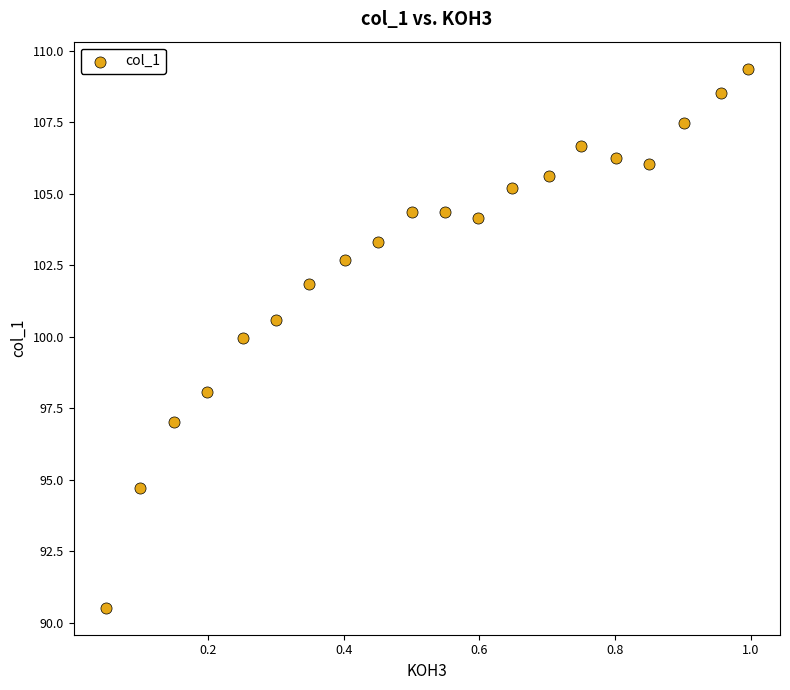

What is the range of Y values (max minus min)?

18.9